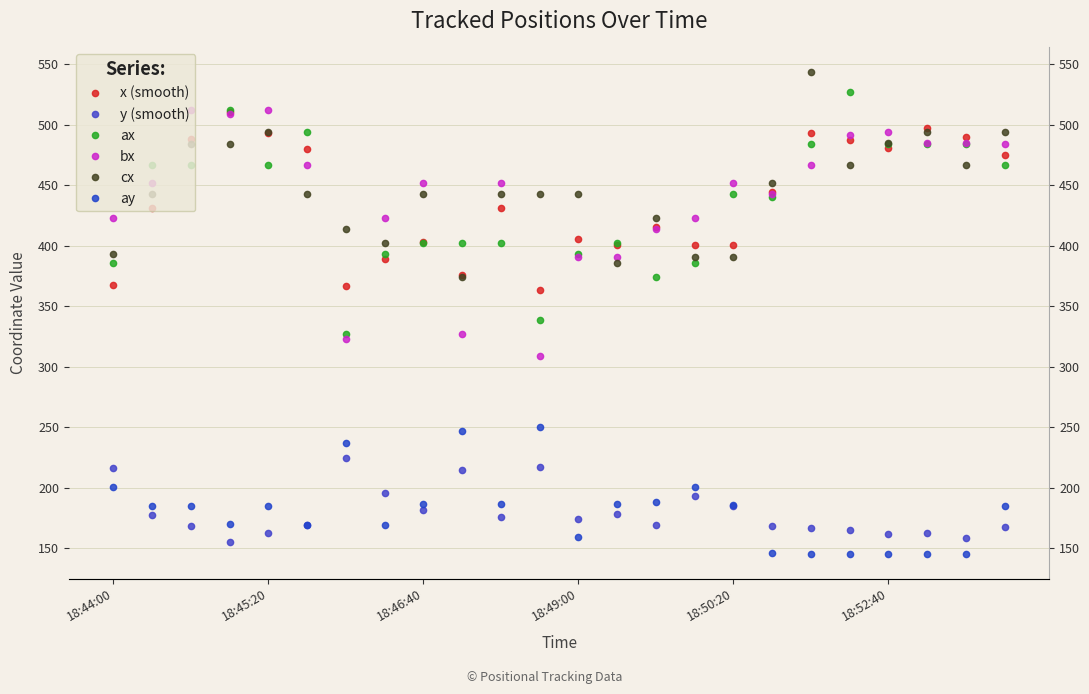

The y (smooth) series shows 217.0 at 11. True or false?

True